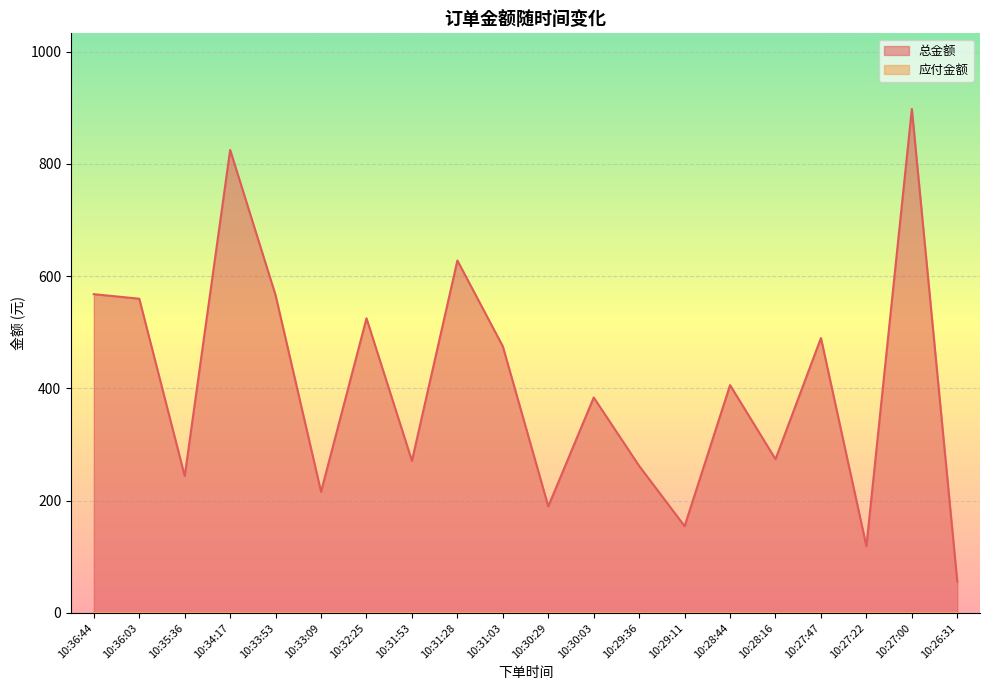

List the labels in order of value, largest first.

10:27:00, 10:34:17, 10:31:28, 10:36:44, 10:33:53, 10:36:03, 10:32:25, 10:27:47, 10:31:03, 10:28:44, 10:30:03, 10:28:16, 10:31:53, 10:29:36, 10:35:36, 10:33:09, 10:30:29, 10:29:11, 10:27:22, 10:26:31